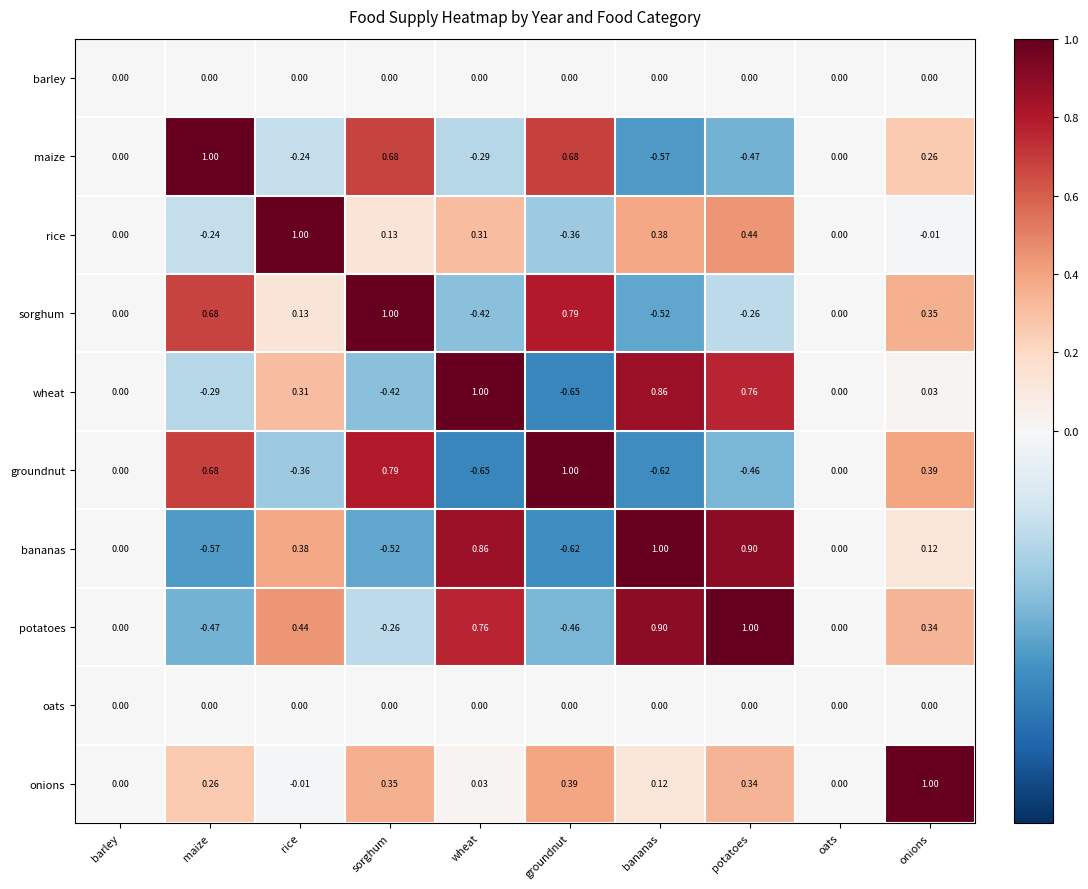

Which series has the largest total across all categories?

onions